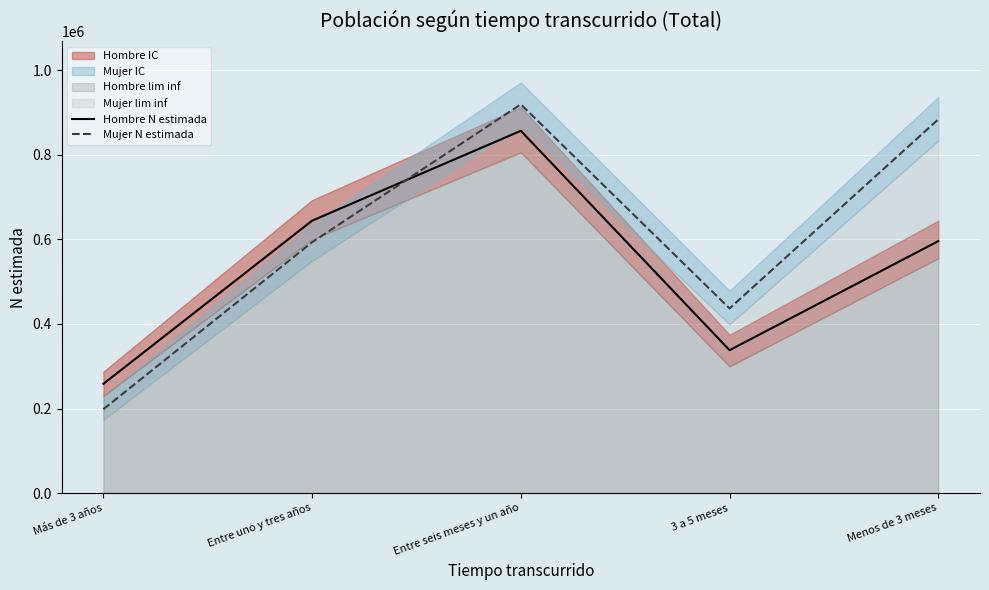

Where do Hombre N estimada and Mujer N estimada first cross each other?

Entre uno y tres años and Entre seis meses y un año